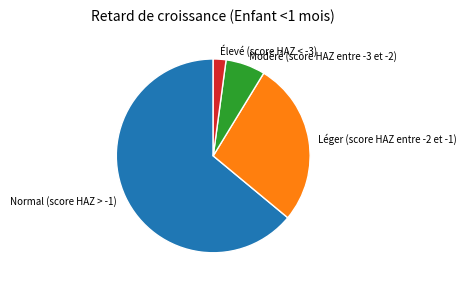

Is it true that Léger (score HAZ entre -2 et -1) is 14% of the pie?

False